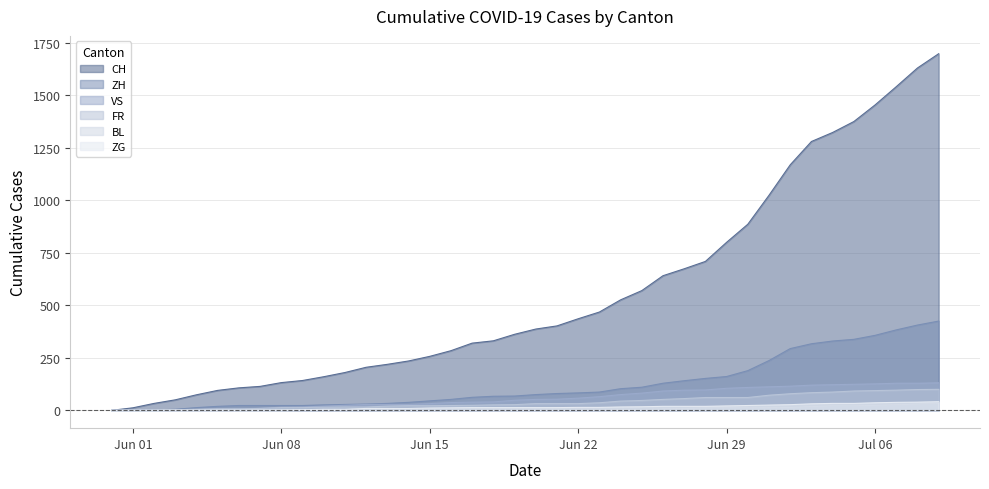

How many lines are shown in the chart?

6